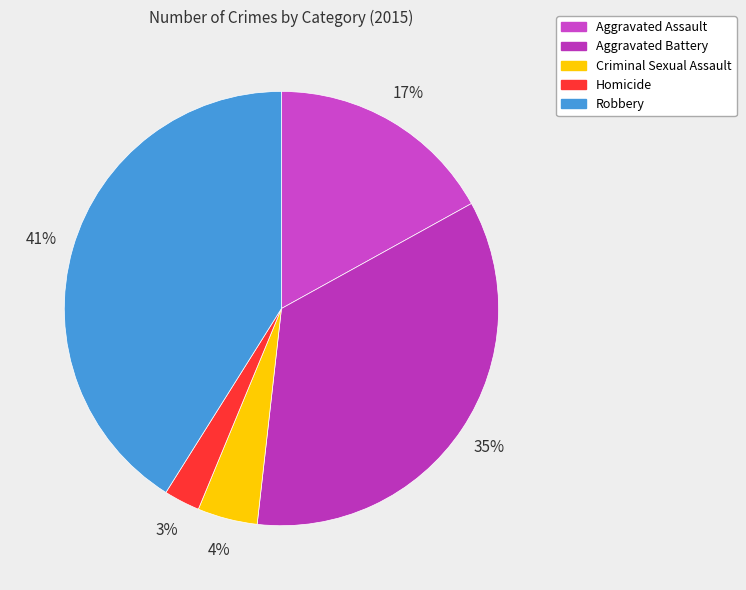

Count the number of slices in the pie.

5